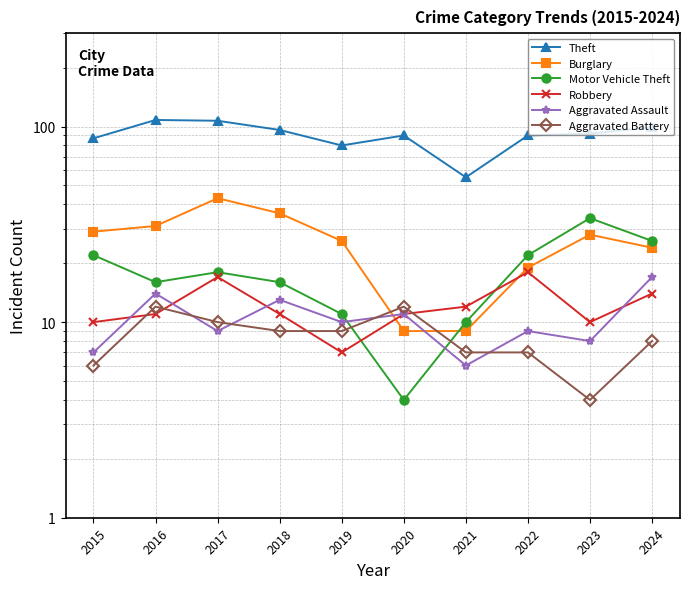

At which label does Aggravated Assault first exceed 10?

2016